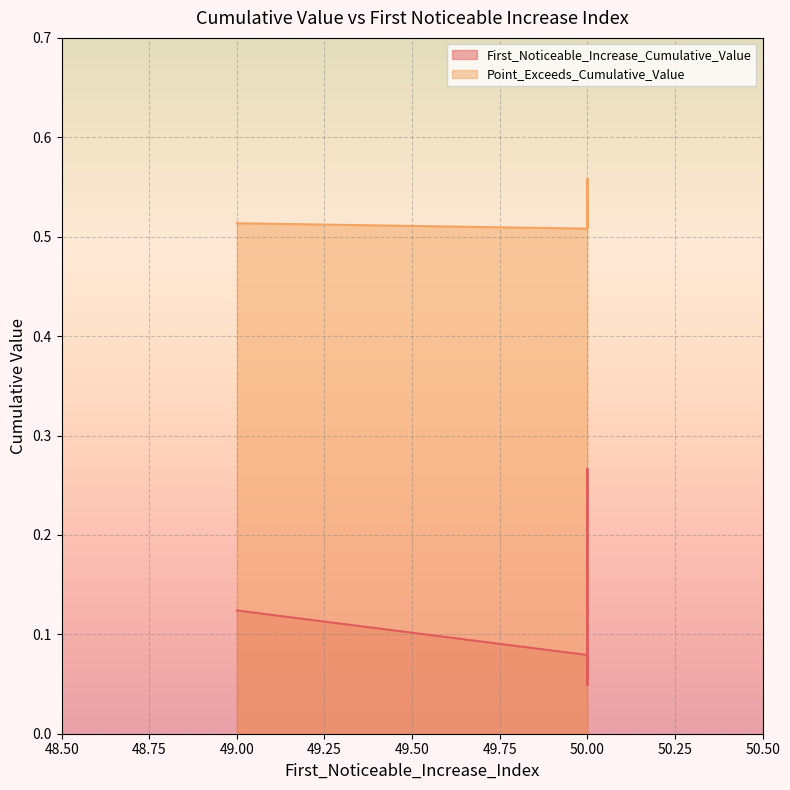

What is the sum of the Point_Exceeds_Cumulative_Value values at 50 and 49?

1.0